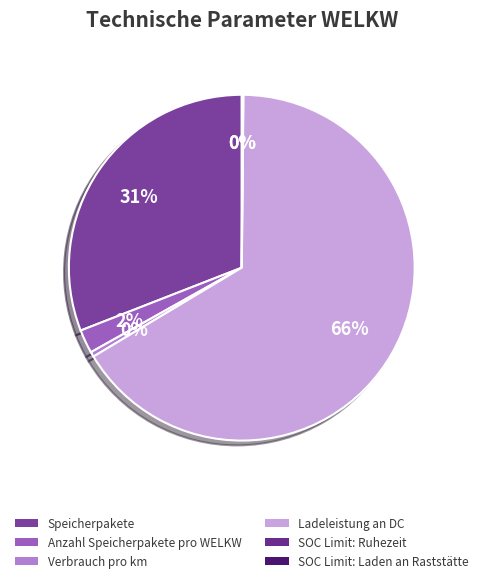

To the nearest percent, what is the average slice percentage?

17%